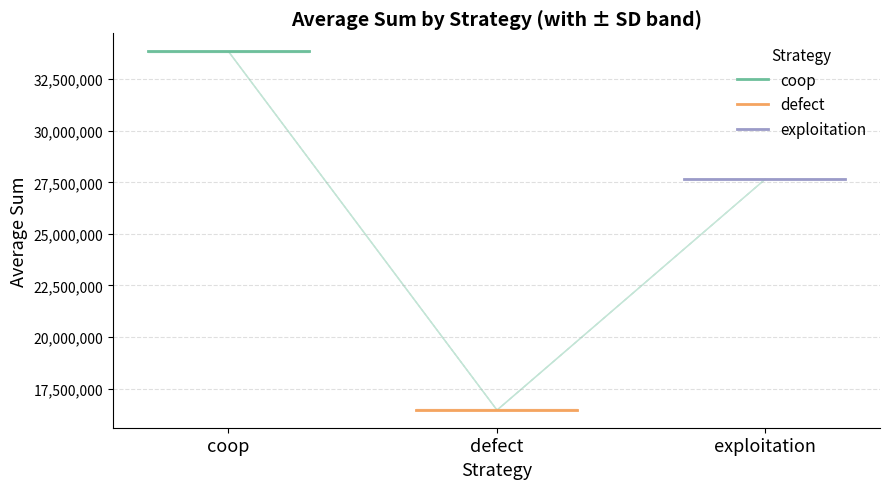

What value does the coop series have at exploitation?

33840767